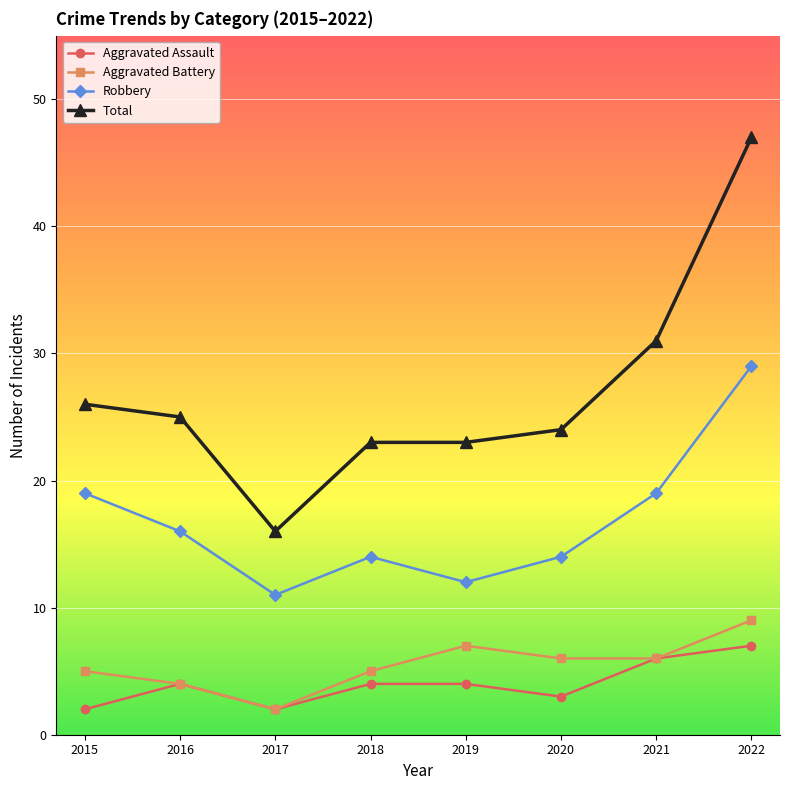

Count the number of data series in this chart.

4